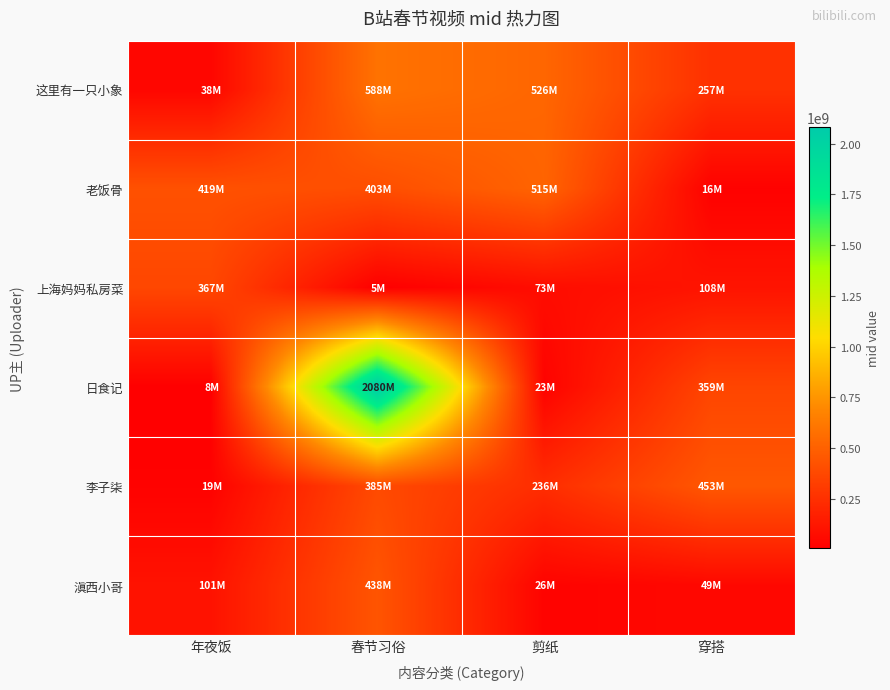

Which series has the widest spread of values?

日食记